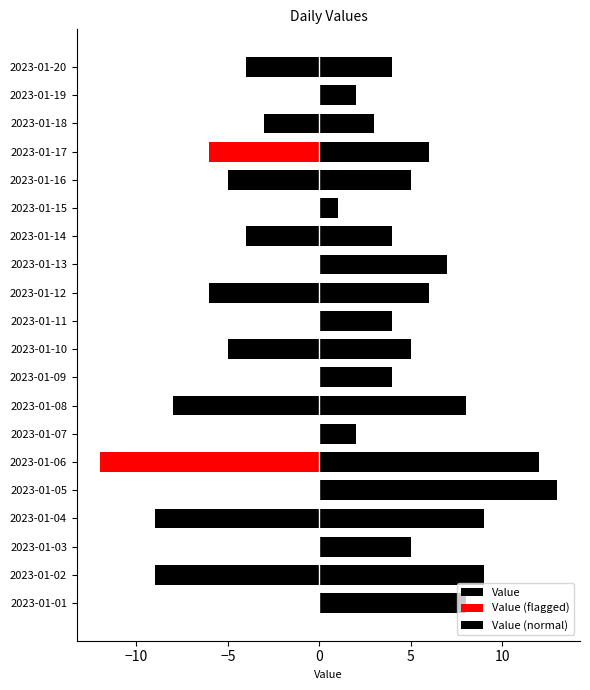

How many bars are there in each group?

2